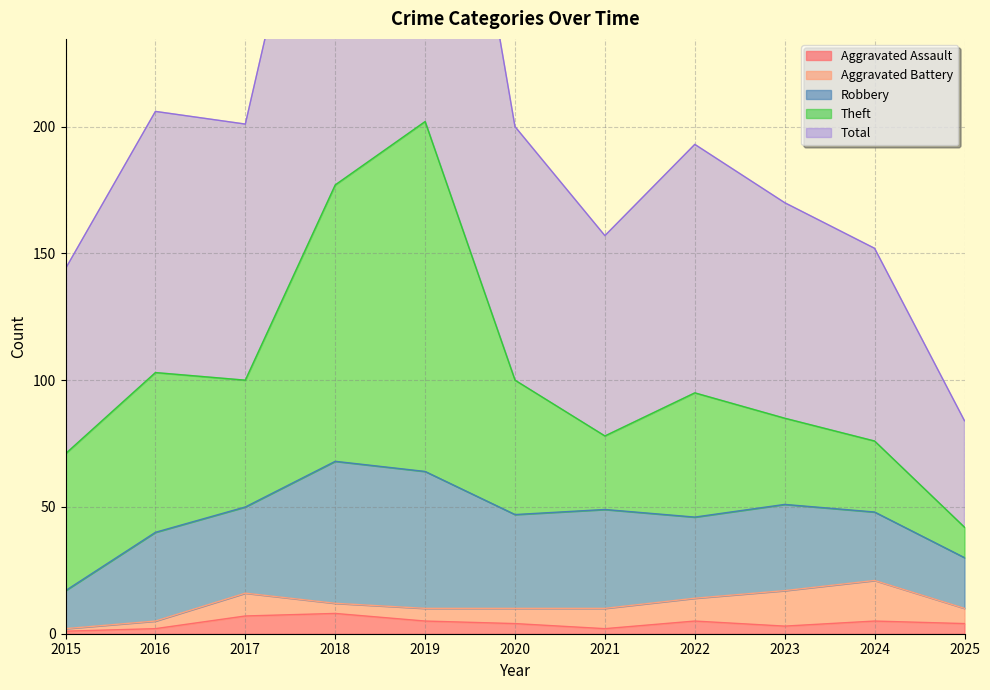

True or false: Aggravated Battery has more than 2 points higher than both neighbors.

False